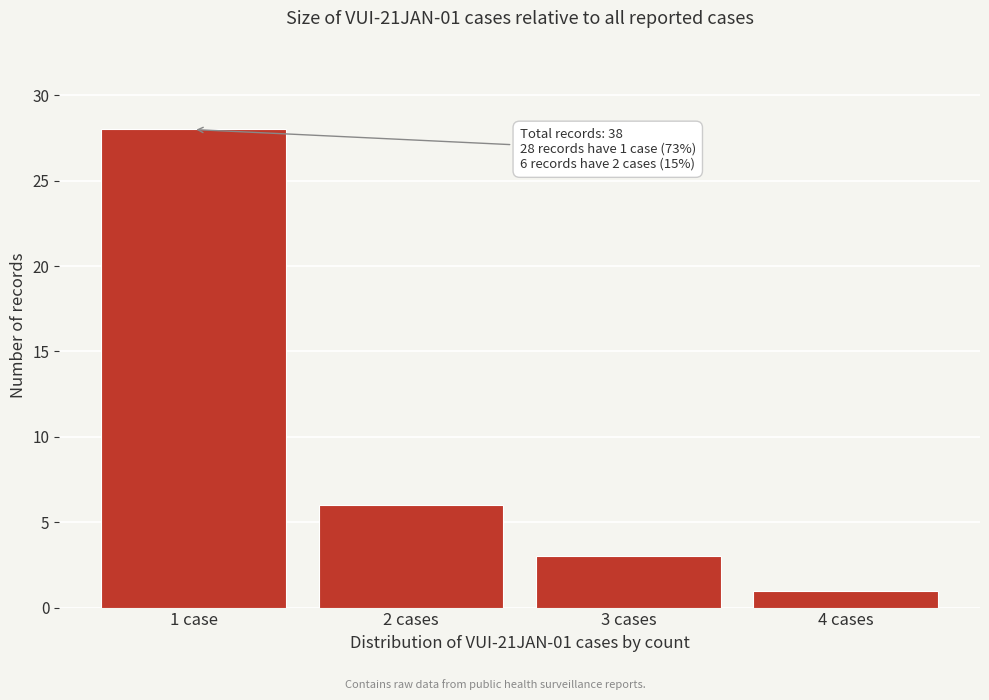

Reading right to left, what are all the values shown in this chart?

4 cases=1	3 cases=3	2 cases=6	1 case=28